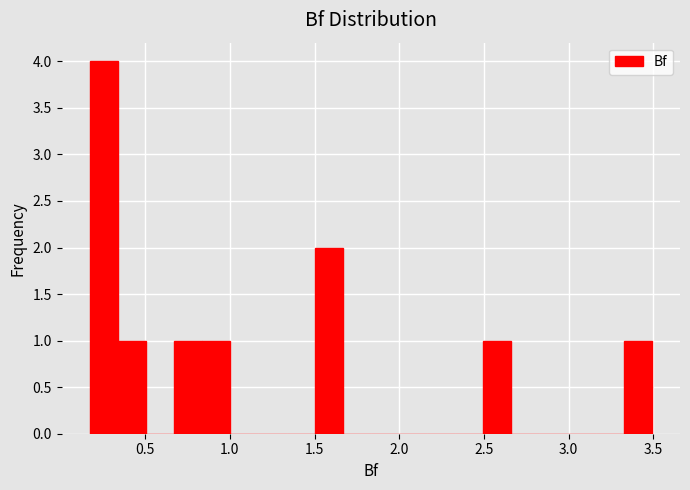

Around what value on the x-axis is the tallest bar? Give the approximate position of its centre, as read against the axis.

0.25